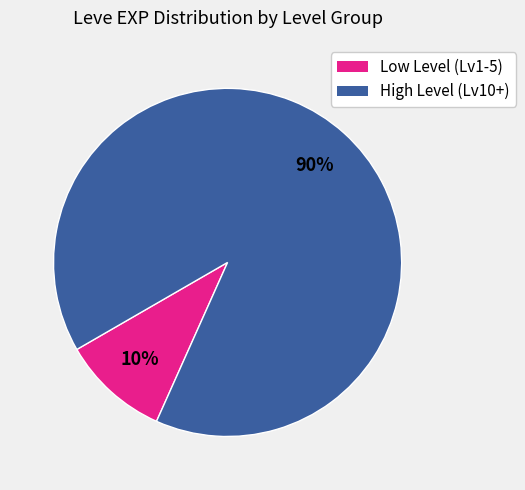

Is there a majority slice in this chart?

Yes